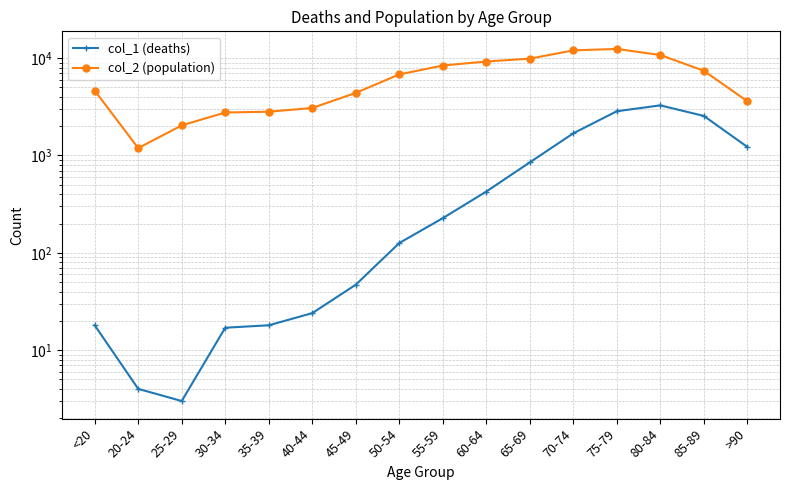

At which category does col_1 (deaths) reach its first local peak?

80-84